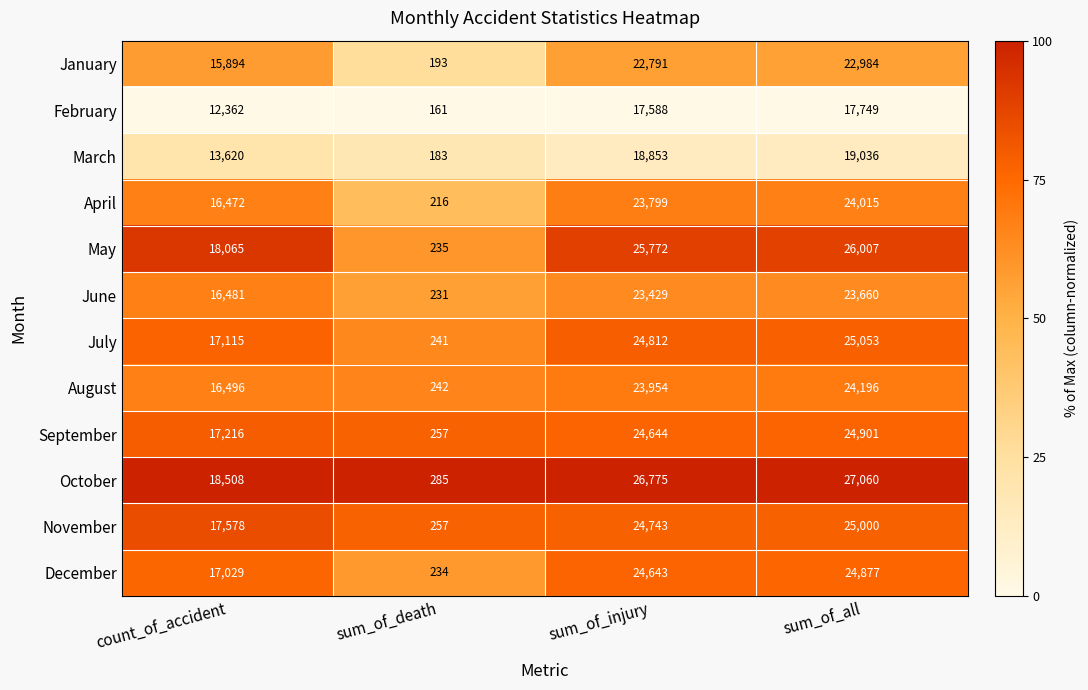

At how many categories does at least one series exceed 8173?

3